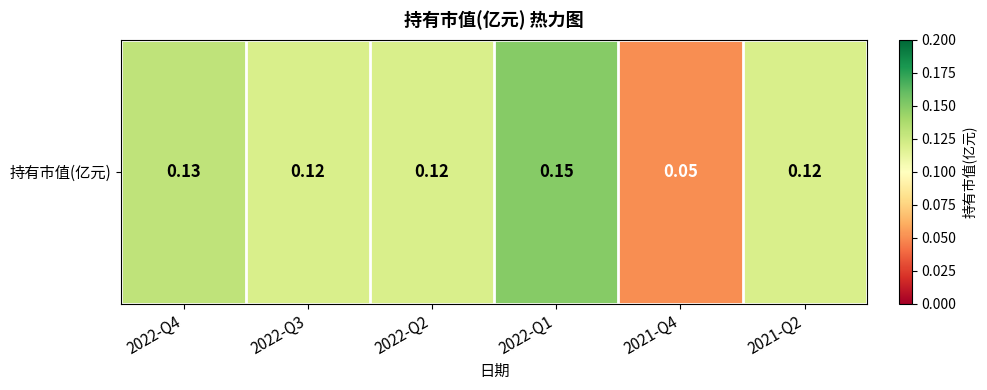

Reading left to right, transcribe all the data shown in this chart.

0.1	0.1	0.1	0.1	0.1	0.1